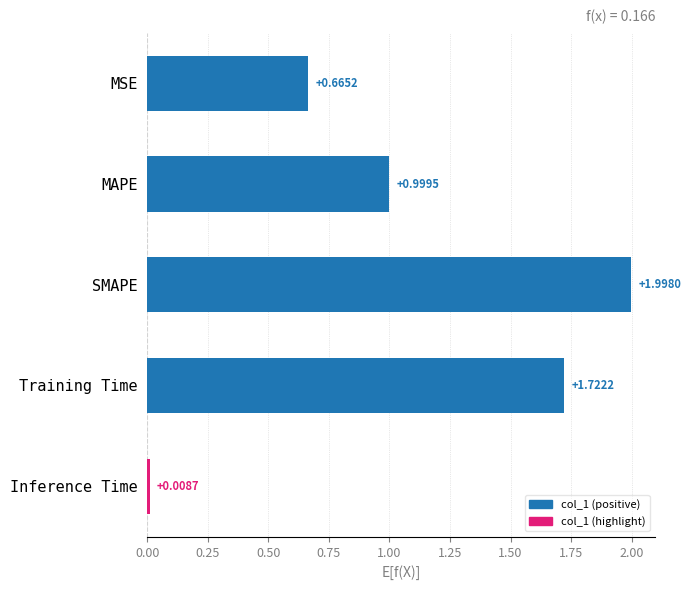

Rank the categories by value from highest to lowest.

SMAPE, Training Time, MAPE, MSE, Inference Time